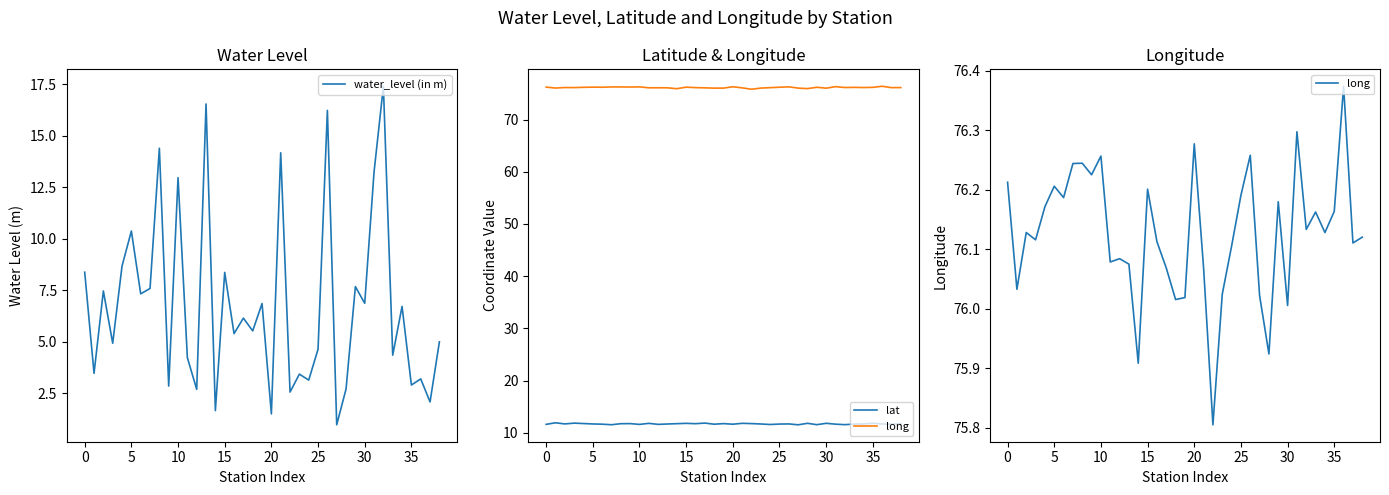

True or false: water_level (in m) has more than 0 points higher than both neighbors.

True